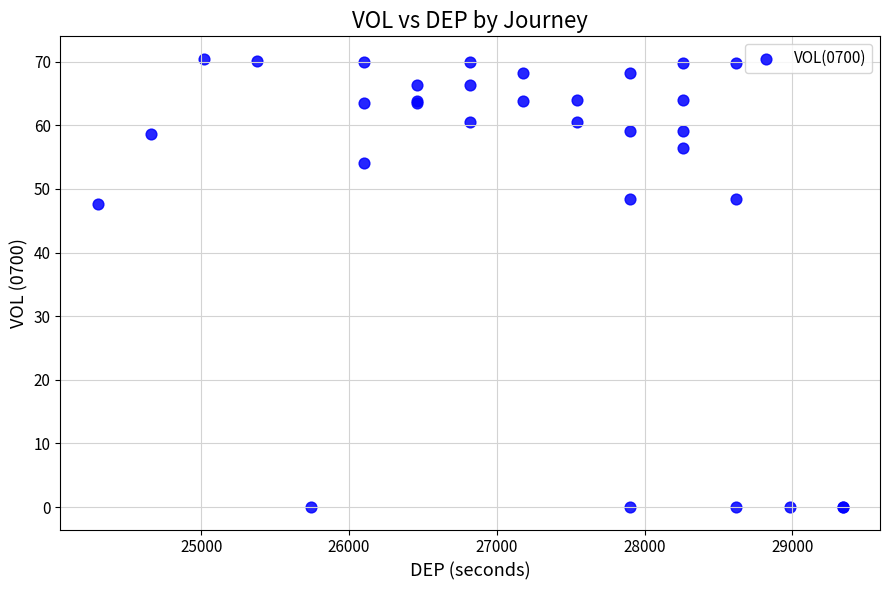

What Y value in the scatter plot is closest to 35?

47.6